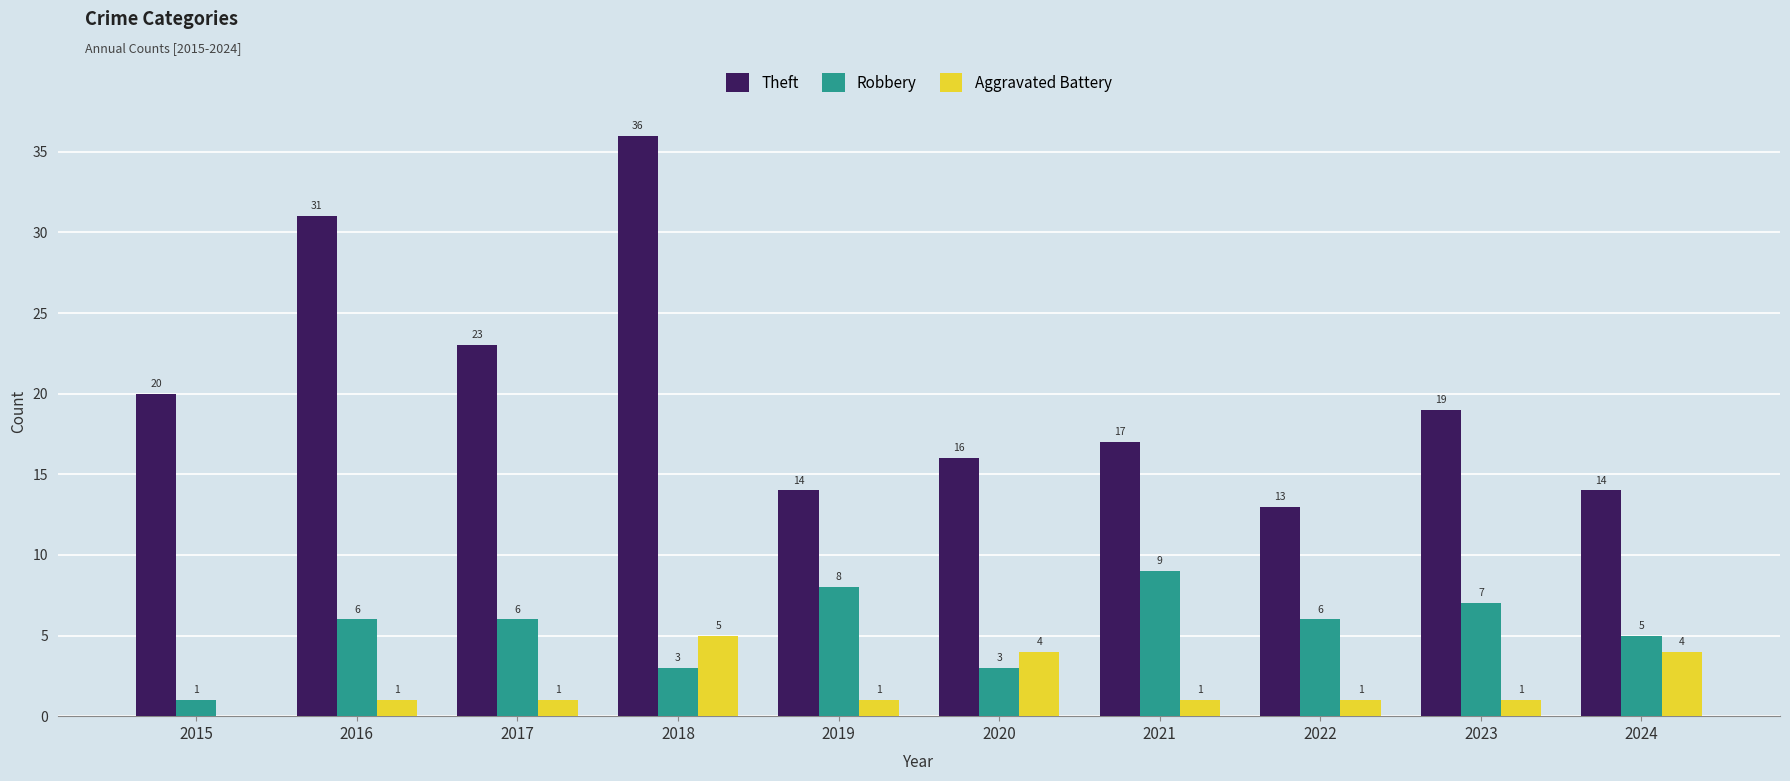

How many Robbery values are between 3 and 7?

7